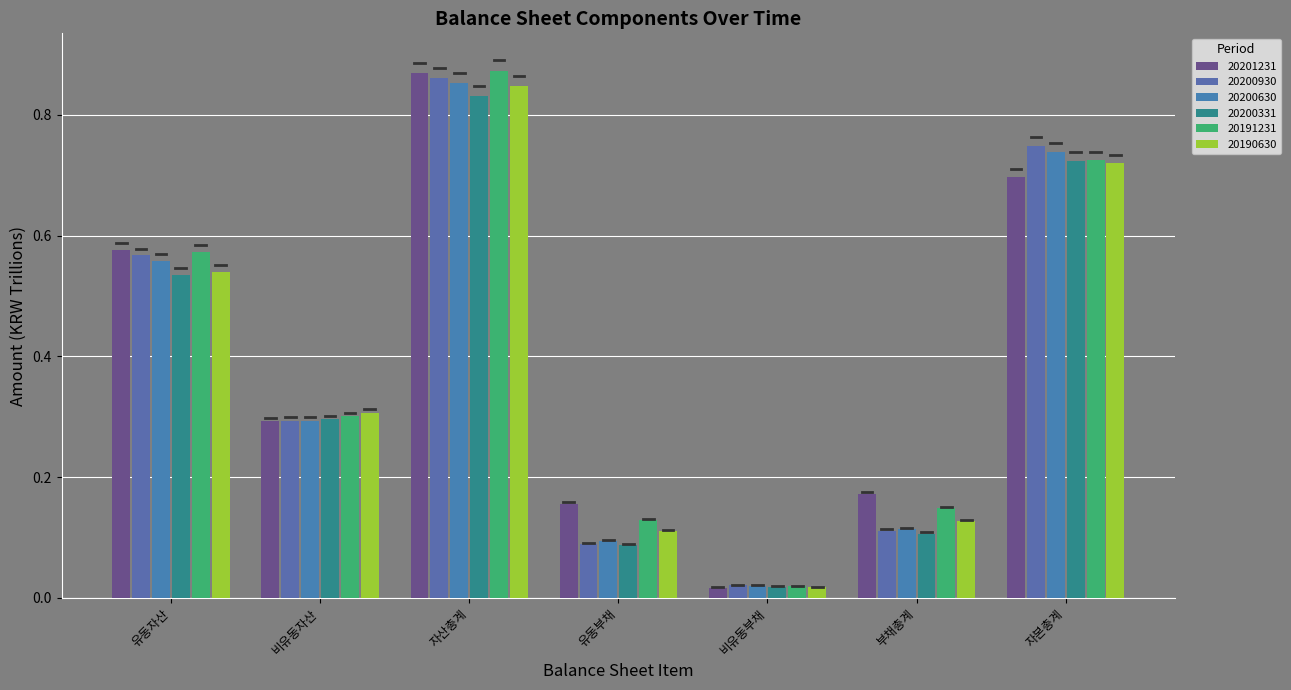

How many bars are there in each group?

6